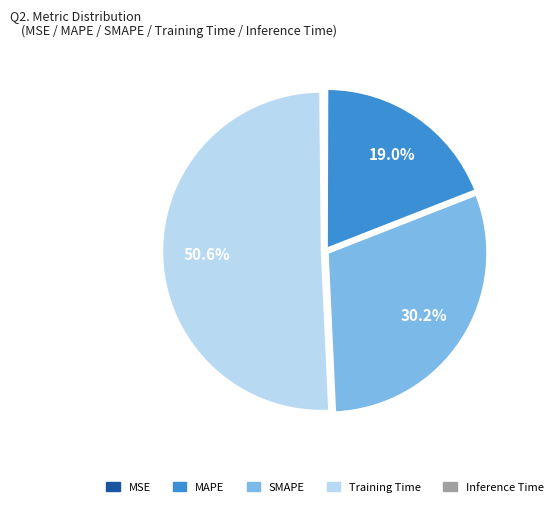

Combined, what portion of the pie is MAPE and Training Time?

69.6%